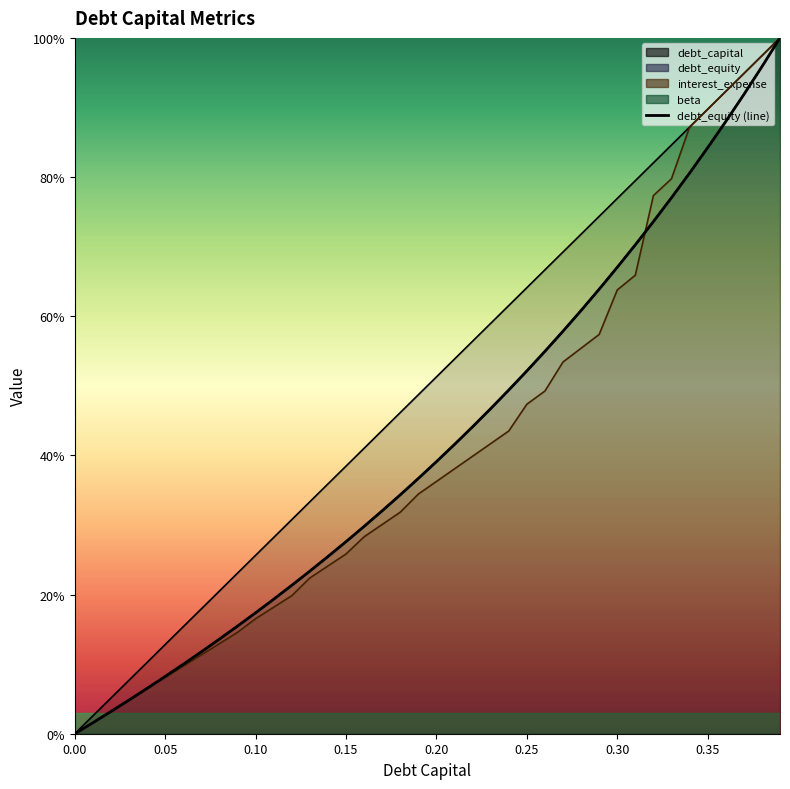

Reading left to right, list all the values displayed in this chart.

0.0	0.0	0.0	0.0	0.1	0.1	0.1	0.1	0.1	0.2	0.2	0.2	0.2	0.2	0.3	0.3	0.3	0.3	0.3	0.4	0.4	0.4	0.4	0.5	0.5	0.5	0.5	0.6	0.6	0.6	0.7	0.7	0.7	0.8	0.8	0.8	0.9	0.9	1.0	1.0